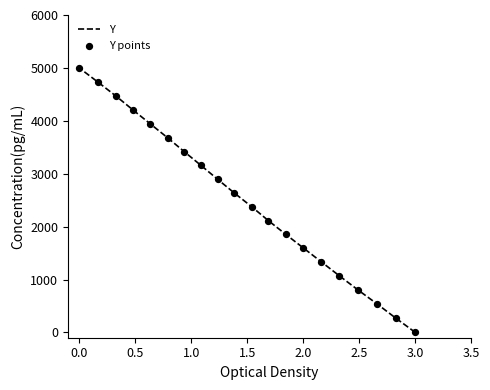

Which series reaches the minimum Y coordinate?

Y